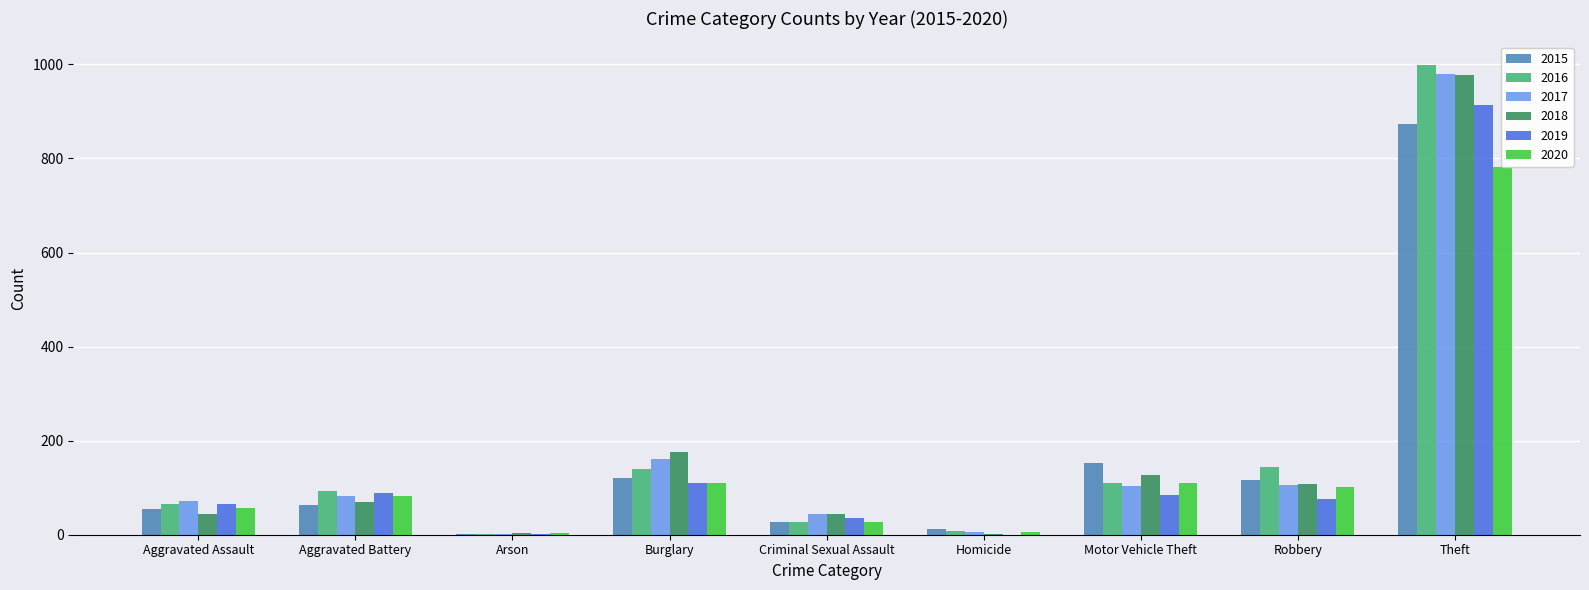

What is the sum of all 2018 values?

1548